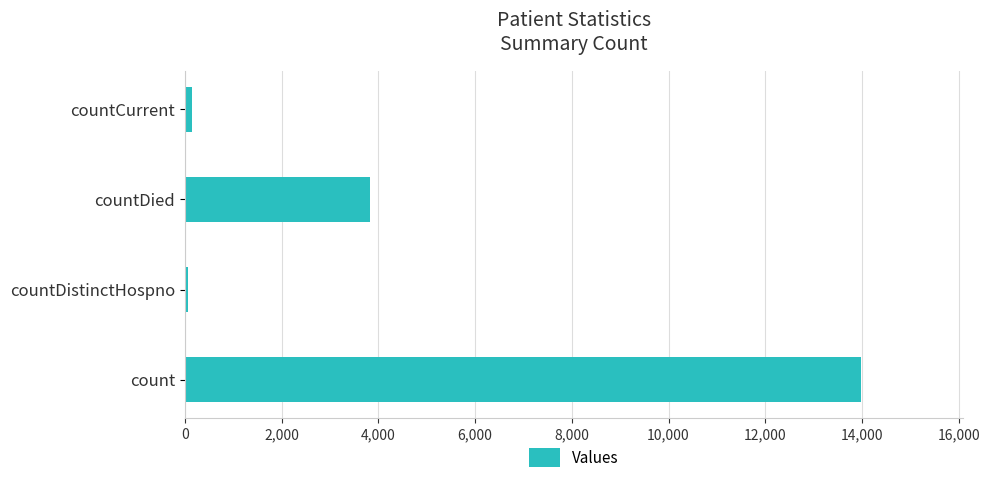

What is the maximum value shown in the chart?

13989